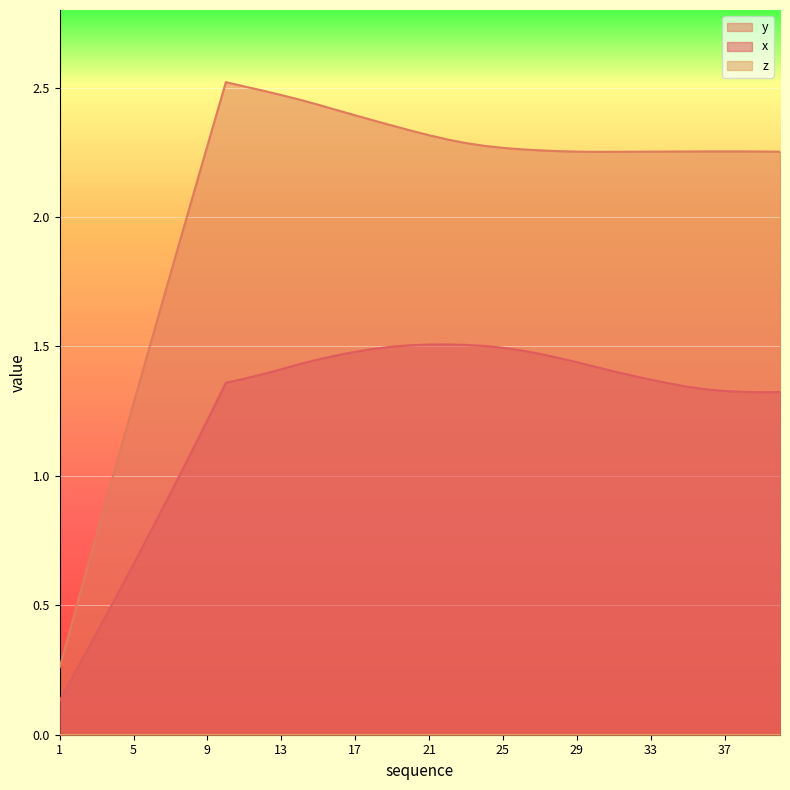

True or false: x has more than 1 interior local peaks.

False